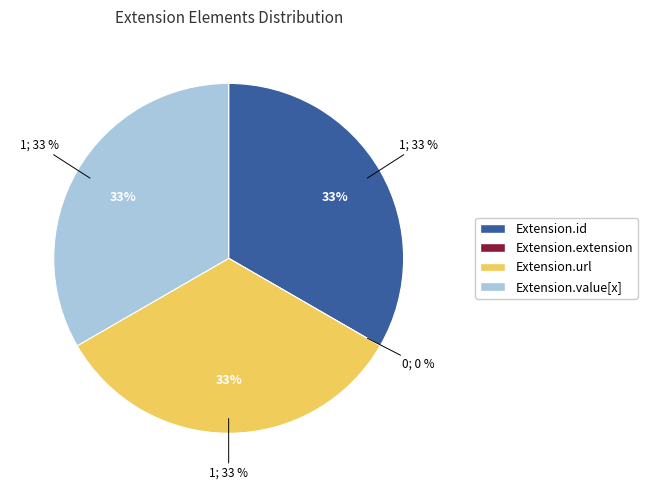

Which category has the biggest portion of the pie?

Extension.id